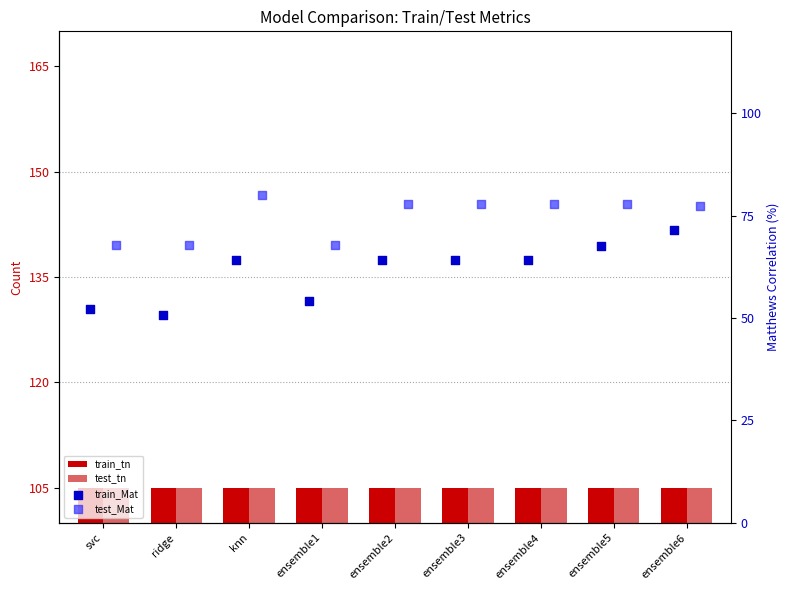

Which series has the largest total across all categories?

test_Mat